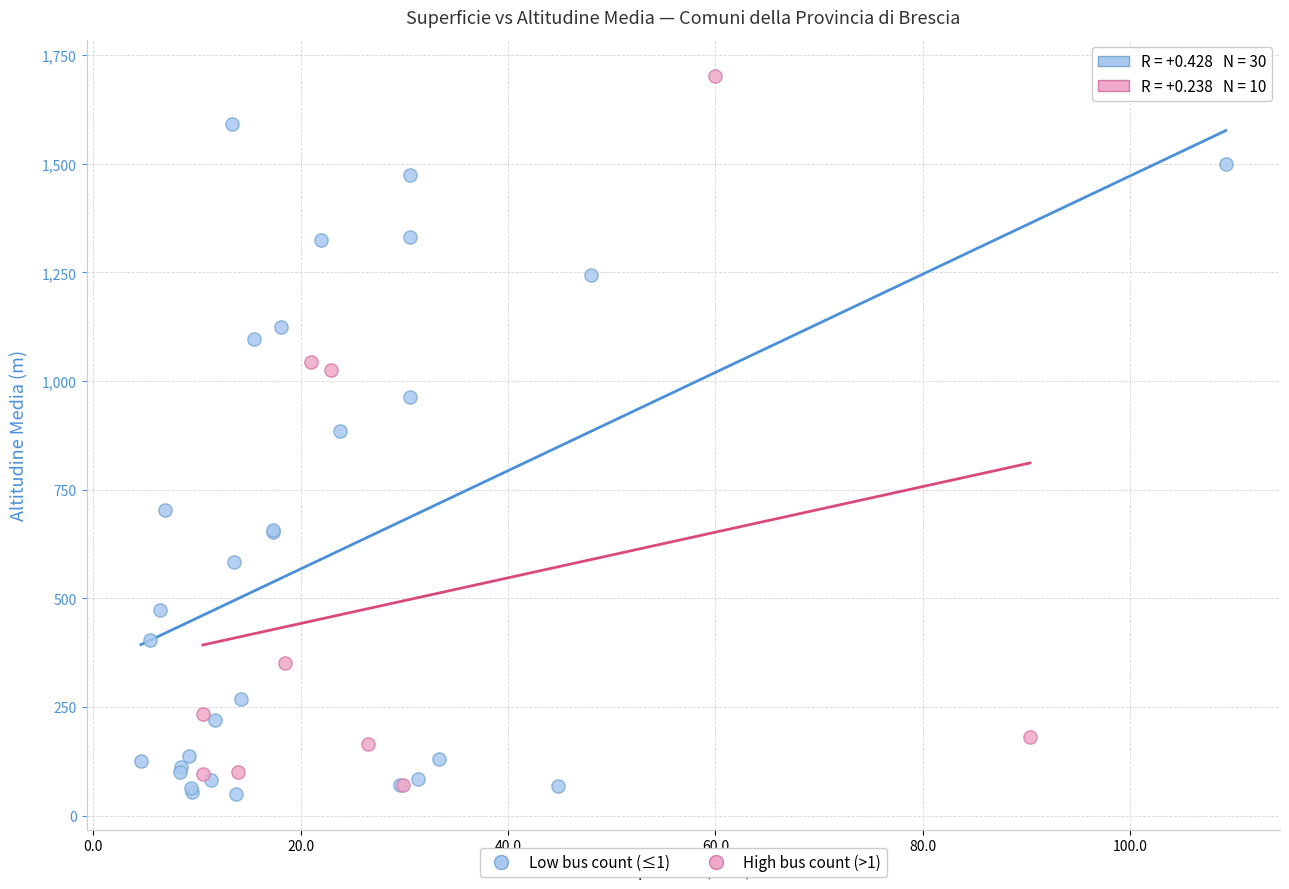

Which series reaches the maximum Y coordinate?

High bus count (>1)